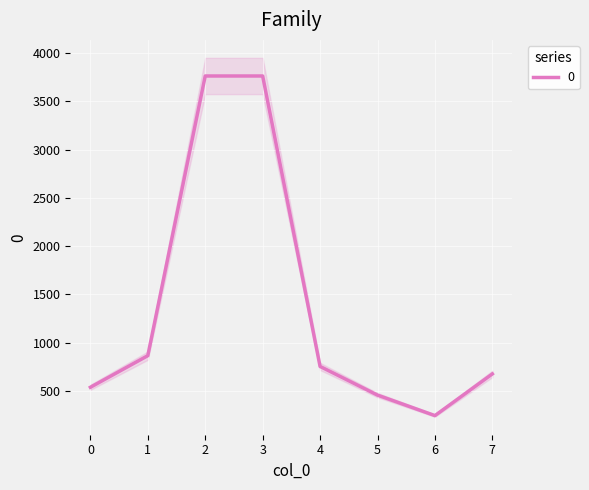

Where is the data nearest to the value 2002?

1